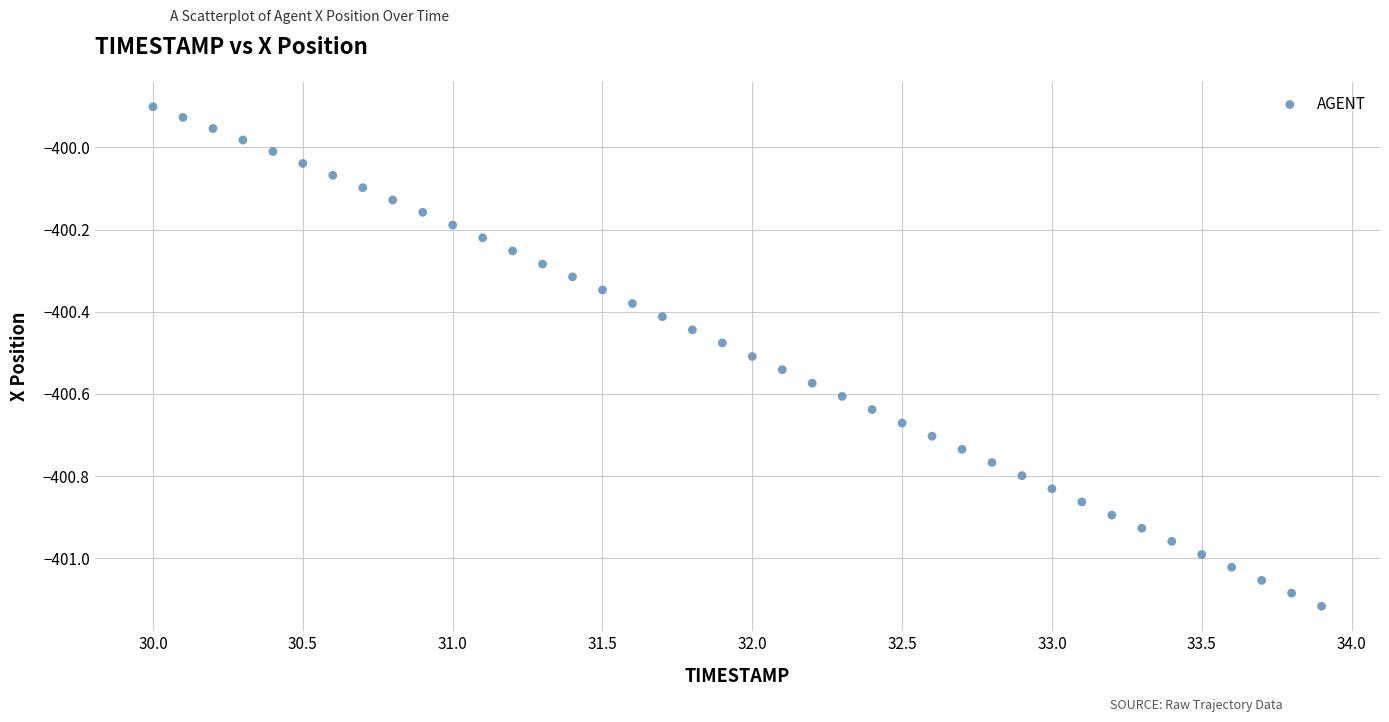

What is the range of Y values (max minus min)?

1.2